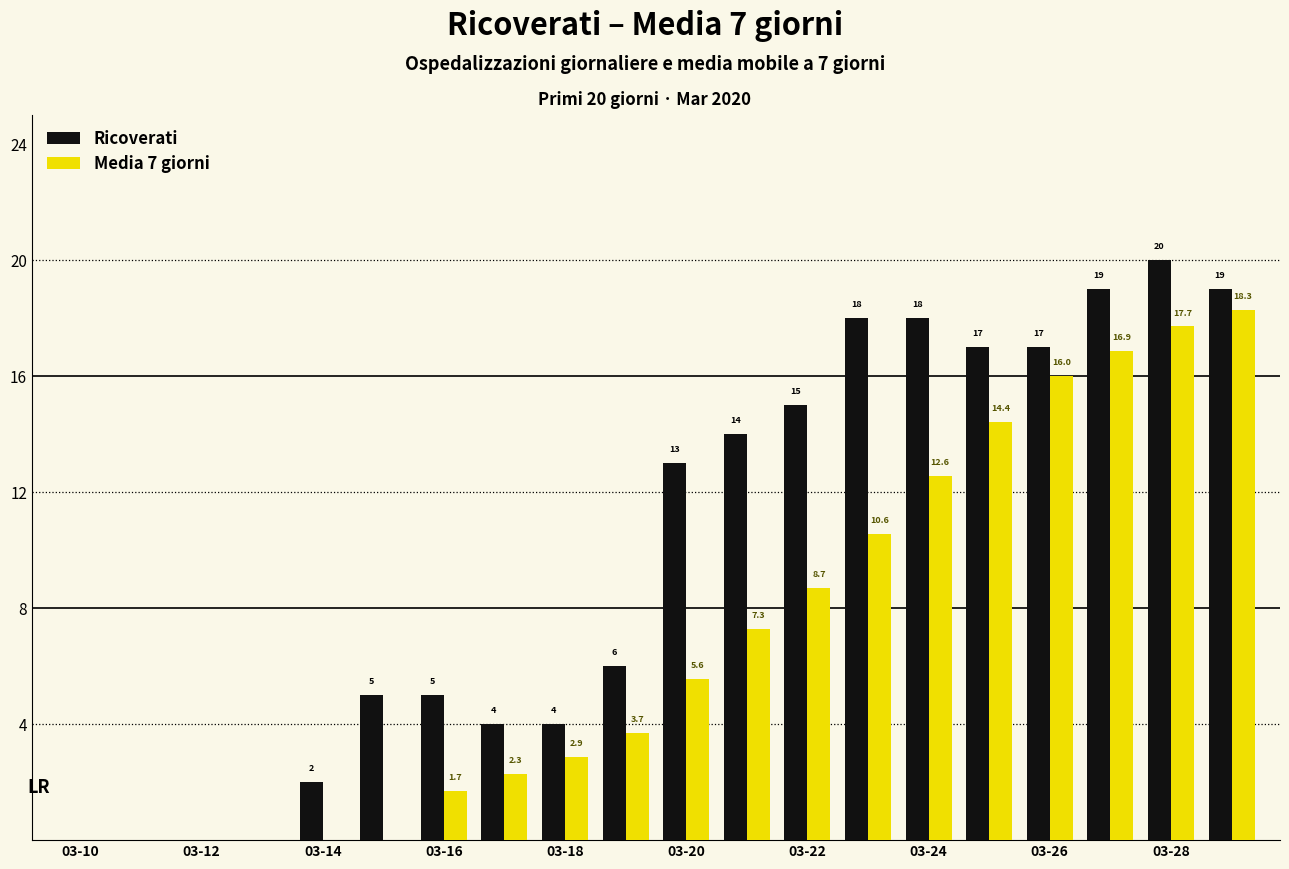

Which series has the largest total across all categories?

Ricoverati